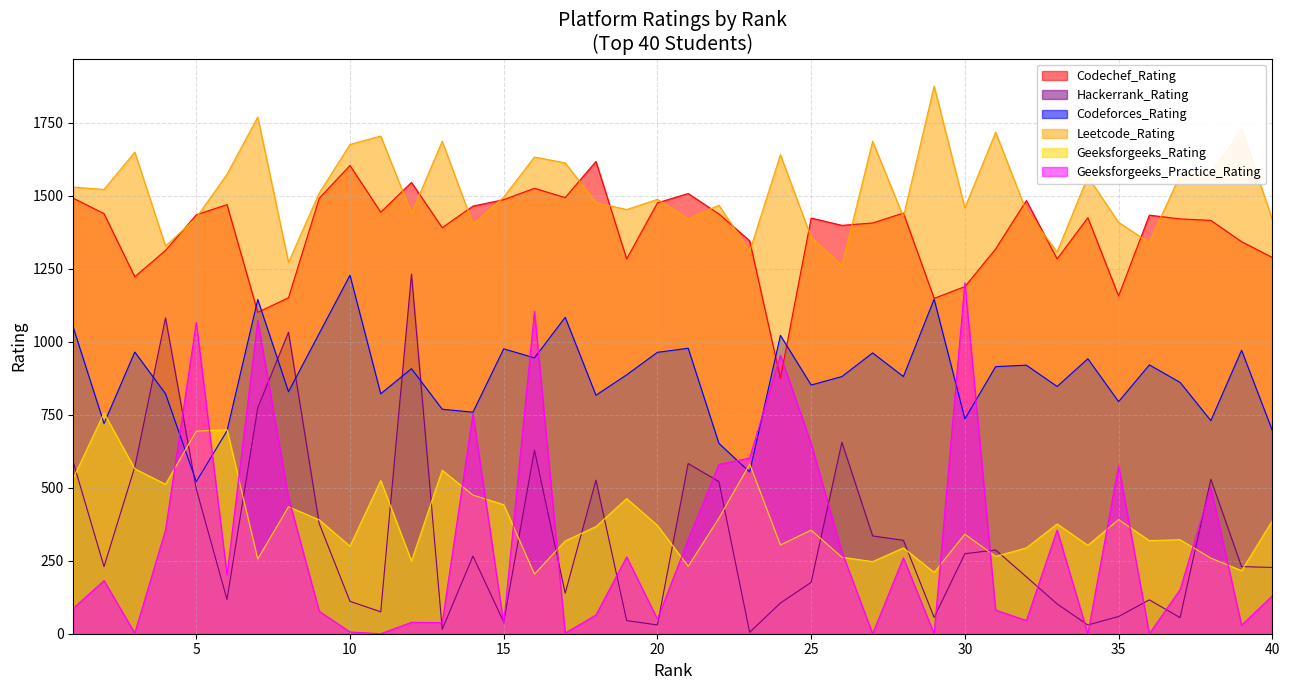

How many data points in Codeforces_Rating are above 887?

19